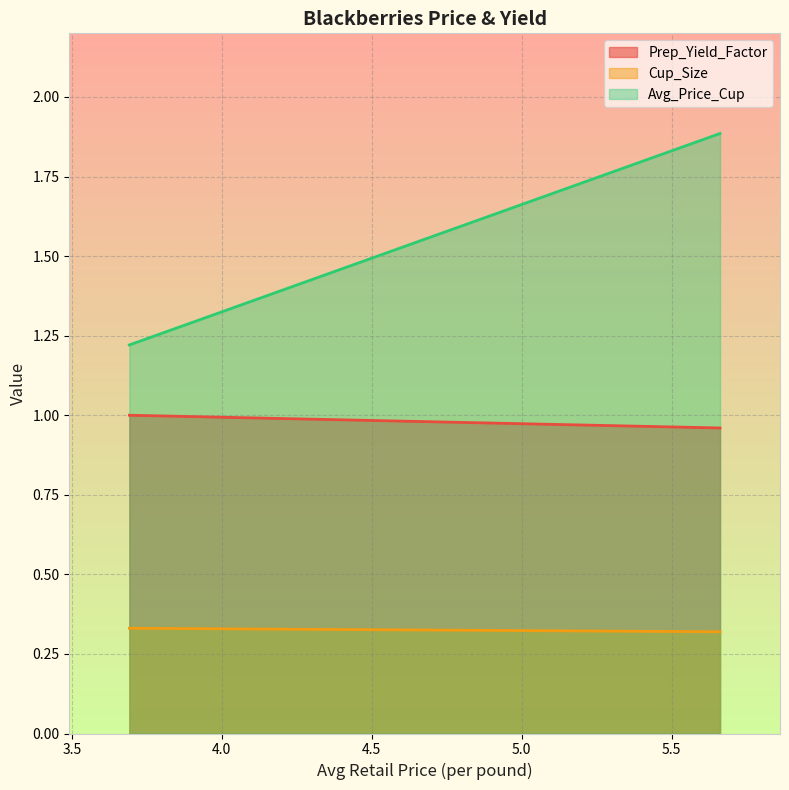

Rank the series by their maximum value, from highest to lowest.

Avg_Price_Cup, Prep_Yield_Factor, Cup_Size